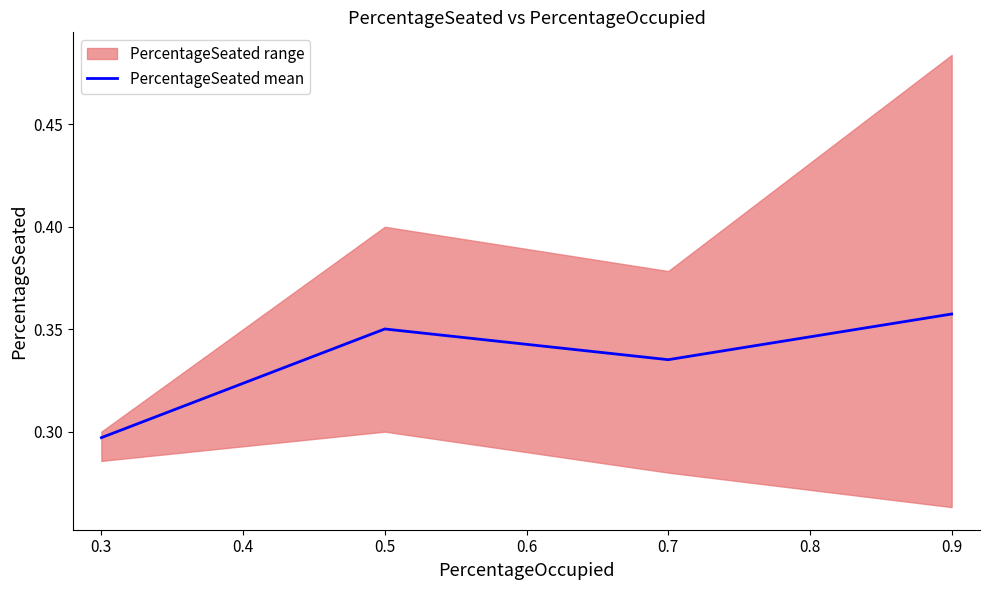

The PercentageSeated mean series shows 0.2 at 0.3. True or false?

False